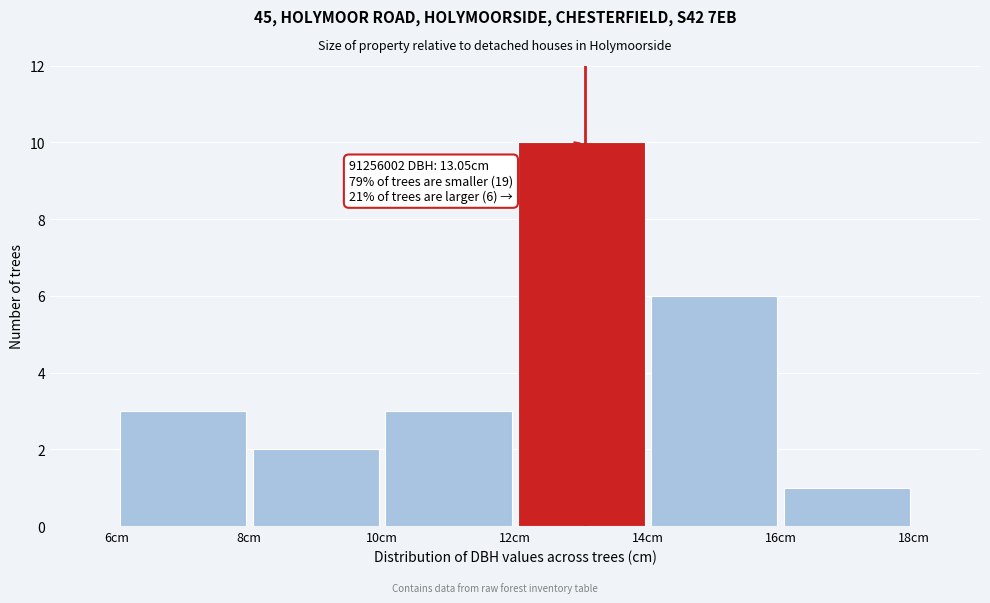

Over which range of the x-axis is the bar tallest?

12 to 14